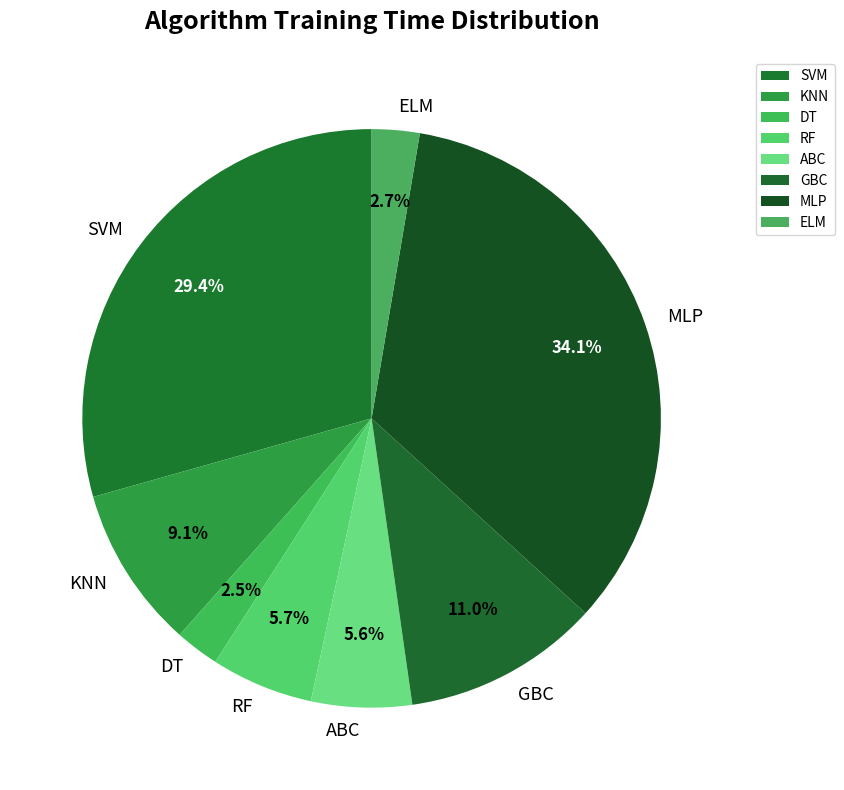

Count the number of slices in the pie.

8